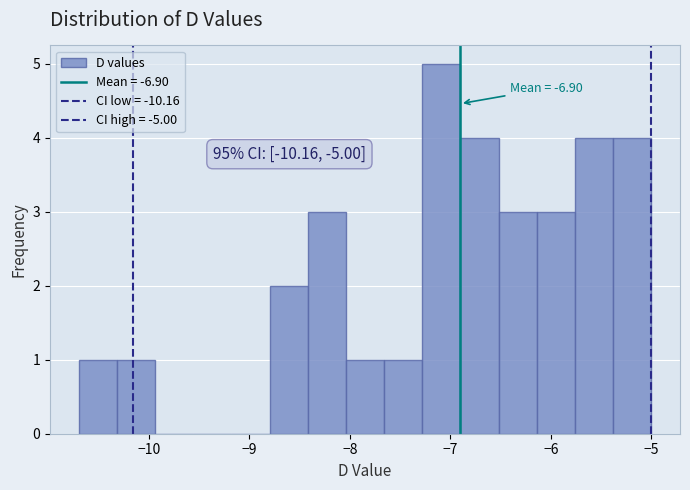

Read against the x-axis, roughly where is the centre of the tallest bar?

-7.1